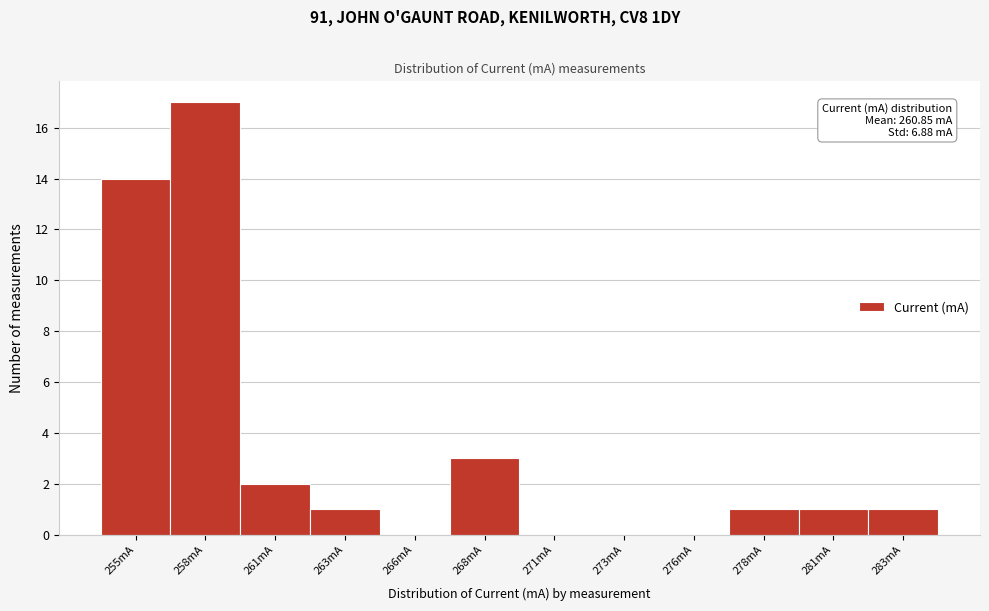

Reading left to right, transcribe all the data shown in this chart.

255mA=14	258mA=17	261mA=2	263mA=1	266mA=0	268mA=3	271mA=0	273mA=0	276mA=0	278mA=1	281mA=1	283mA=1